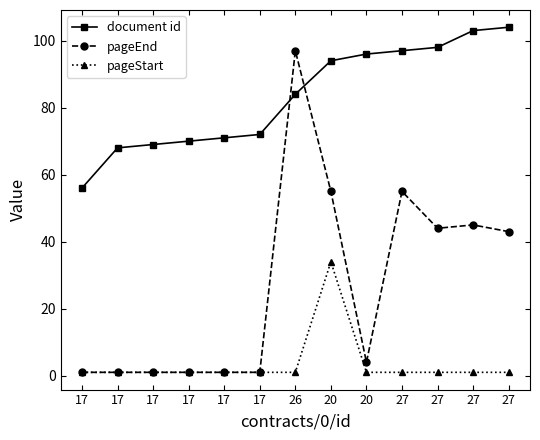

How many data points does each series have?

13